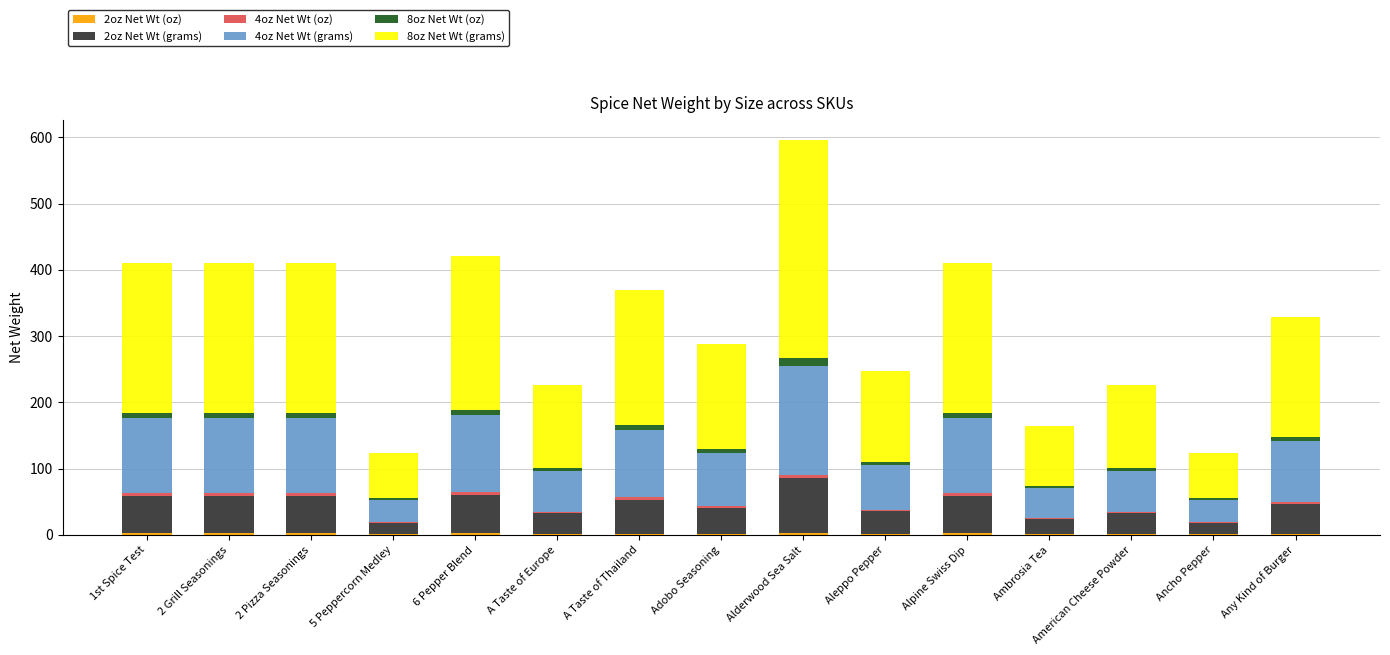

At which category is the sum across all series the highest?

Alderwood Sea Salt